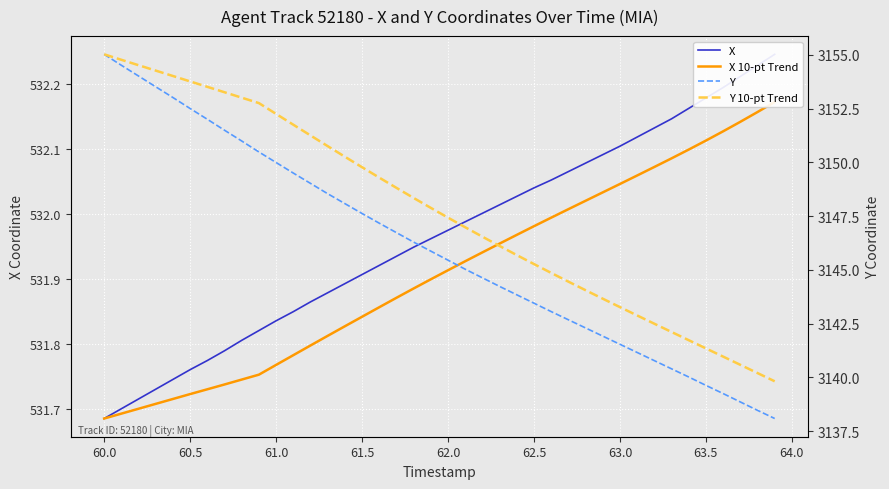

How many lines are shown in the chart?

4